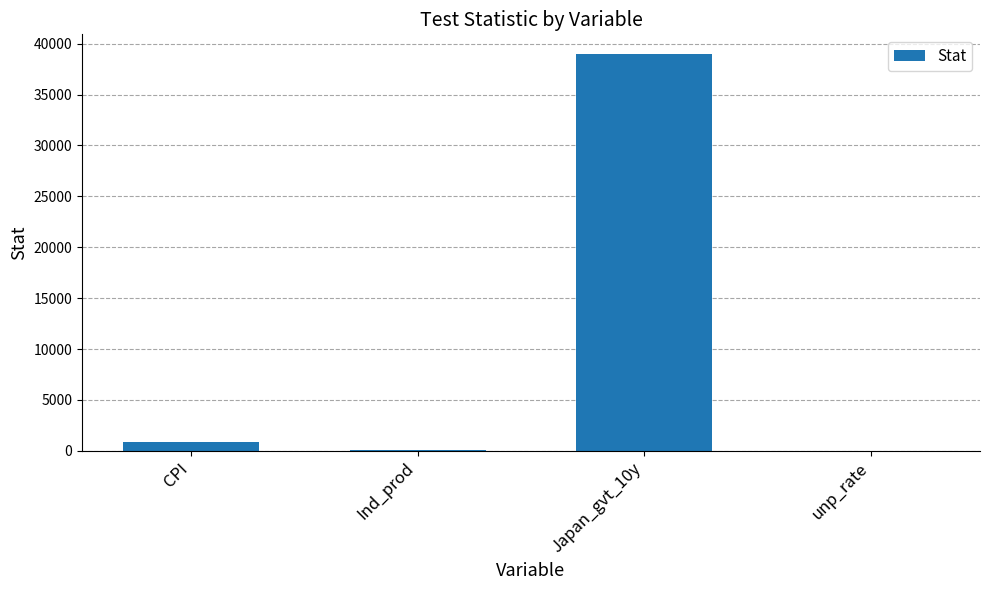

At which category does the chart reach its peak across all series?

Japan_gvt_10y